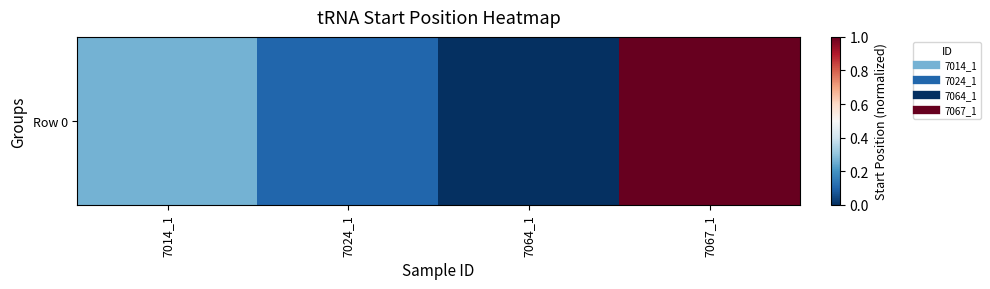

Count the values in the range 0 to 1.

4